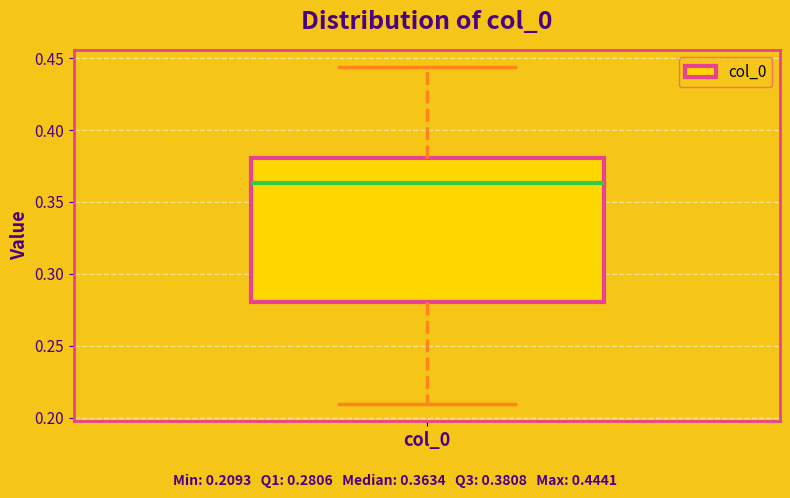

Where does the lower whisker of the box for col_0 end on the y-axis? The values are not printed on the chart, so give them approximately, as read against the axis.

0.210